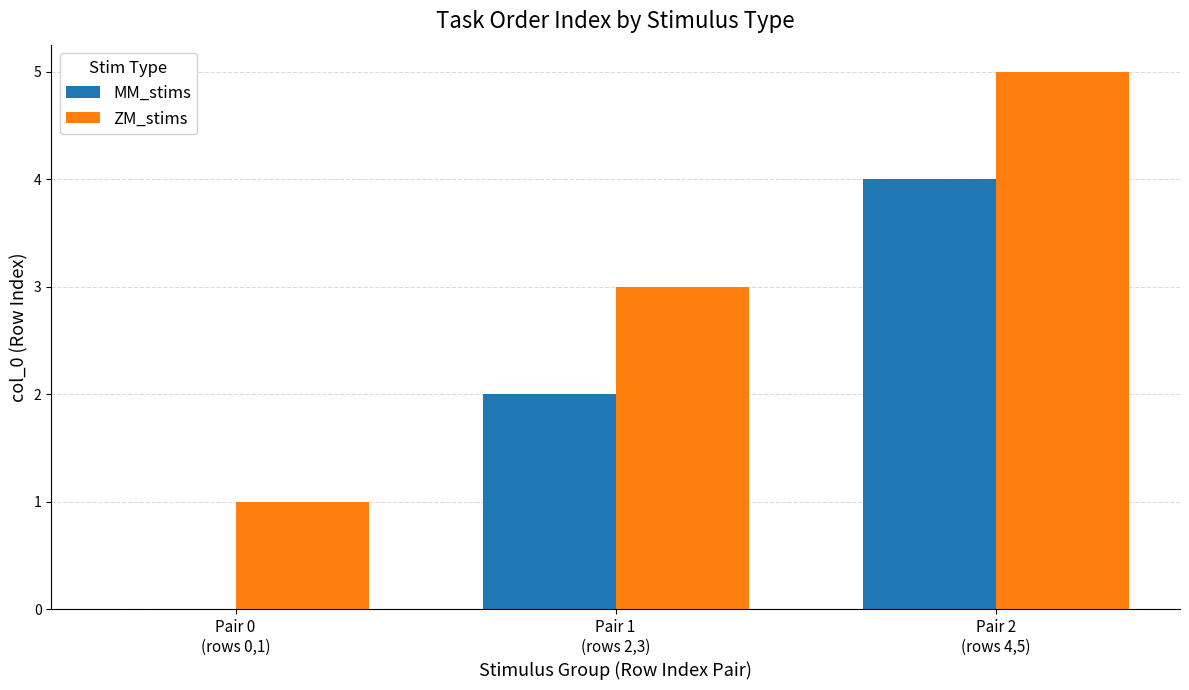

Count the number of data series in this chart.

2